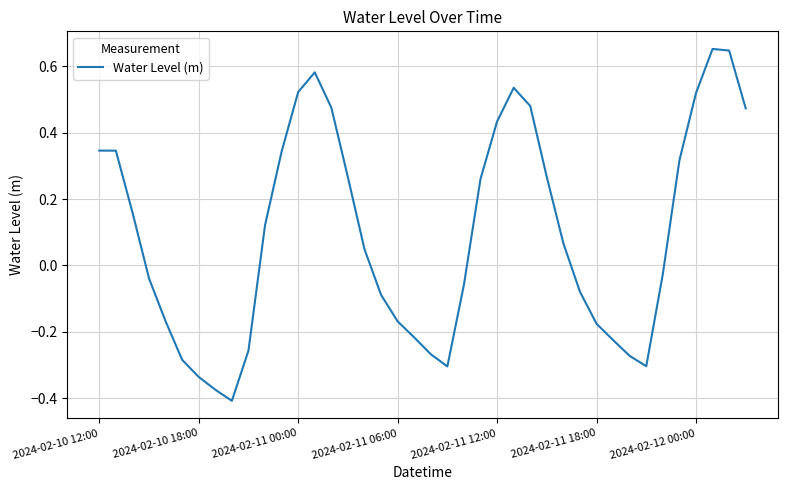

What is the difference between the maximum and minimum values?

1.1